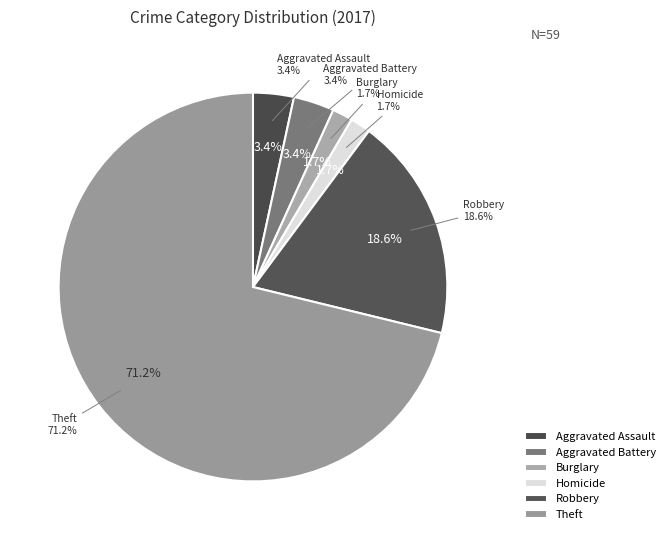

Is there any slice that represents more than half of the pie?

Yes